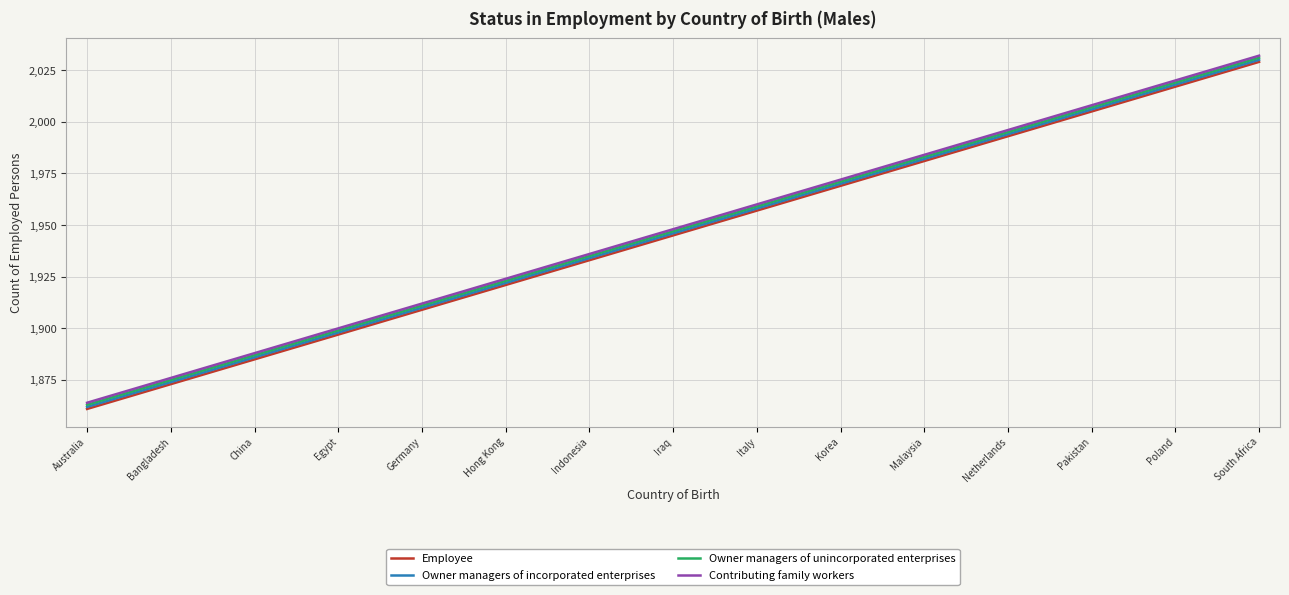

What is the minimum value shown in the chart?

1861